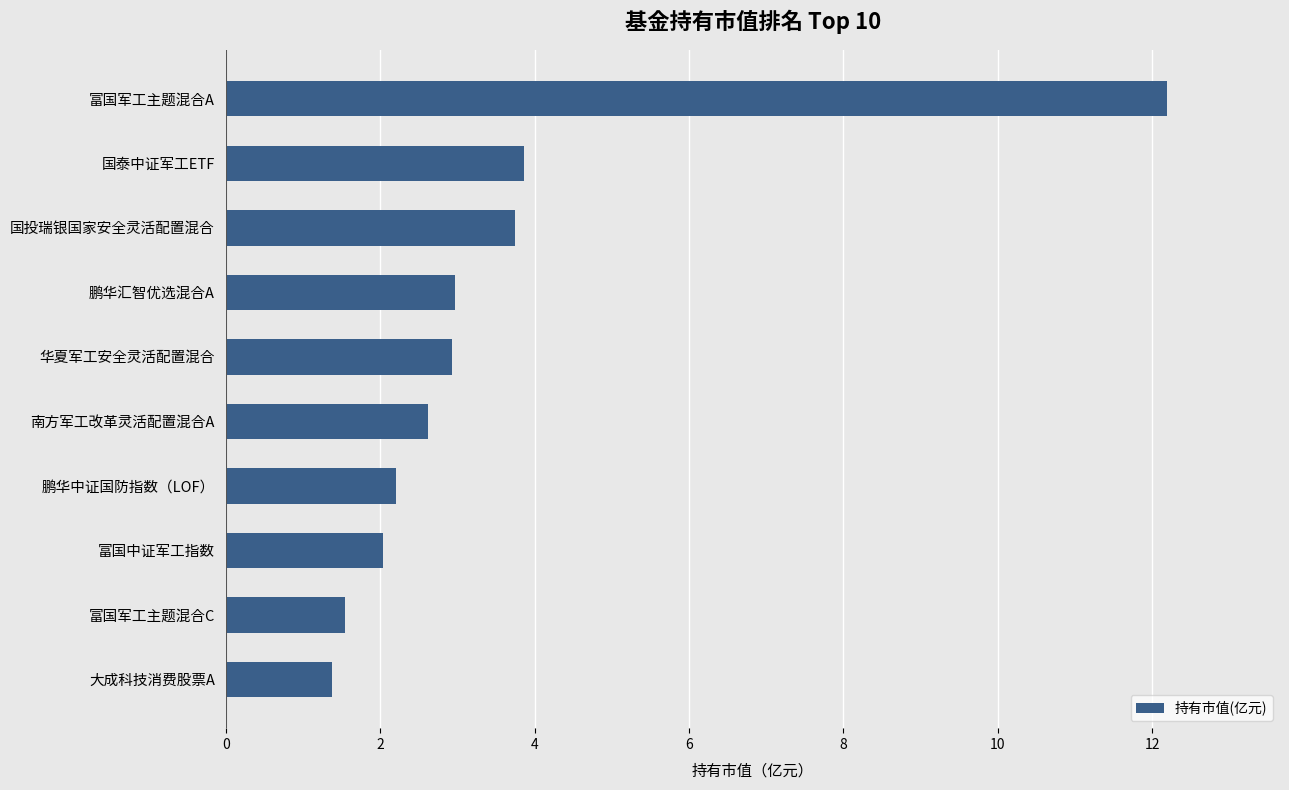

What is the difference between the maximum and minimum values?

10.8